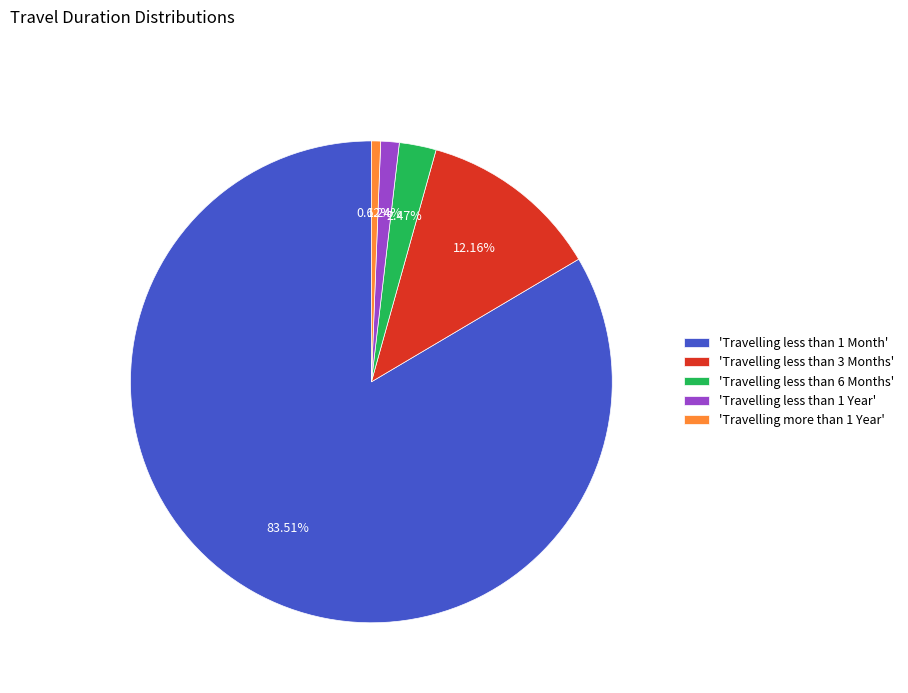

Which category has the smallest portion of the pie?

'Travelling more than 1 Year'